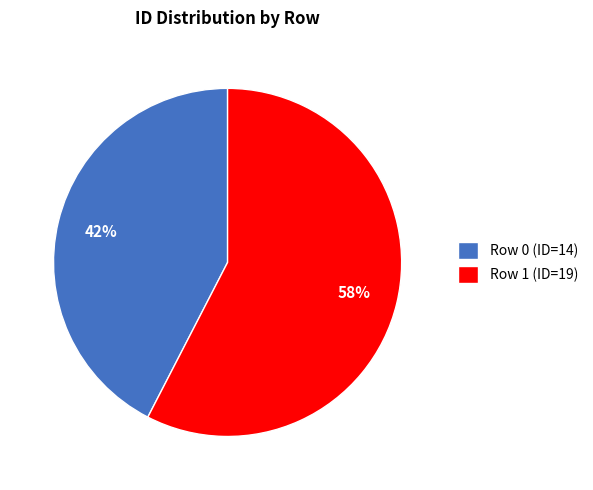

To the nearest percent, what is the average slice percentage?

50%